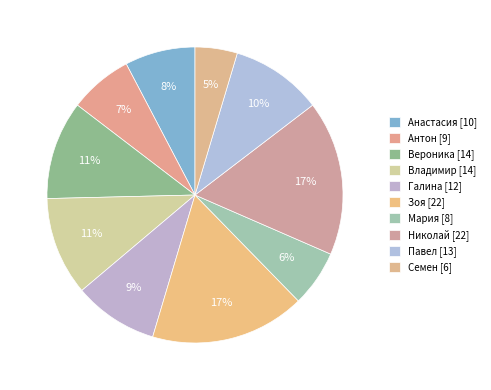

Is there a majority slice in this chart?

No